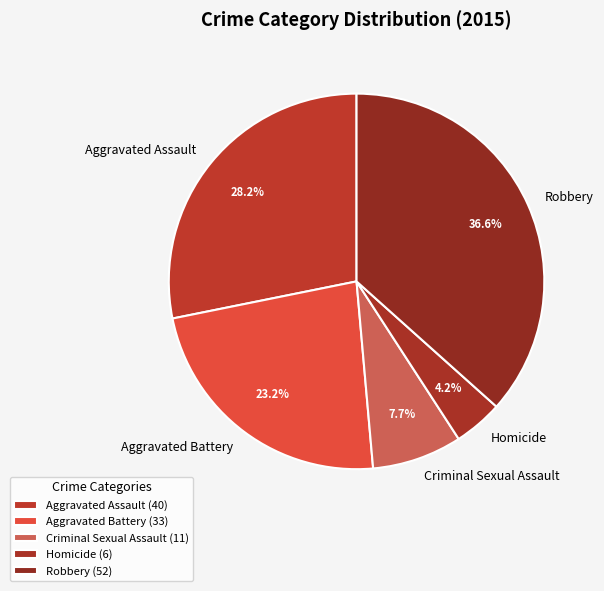

What is the ratio of the value at Aggravated Assault to the value at Aggravated Battery?

1.2